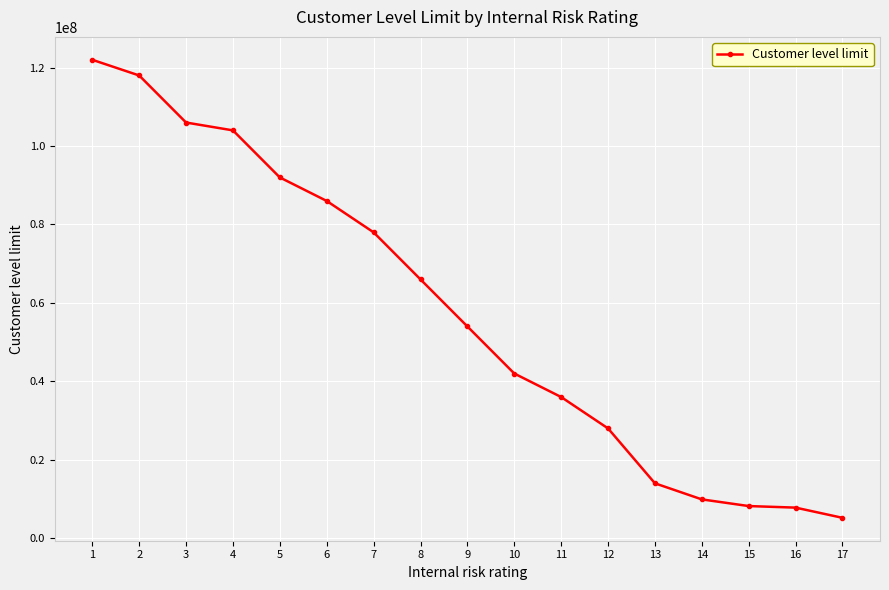

What is the maximum value shown in the chart?

122000000